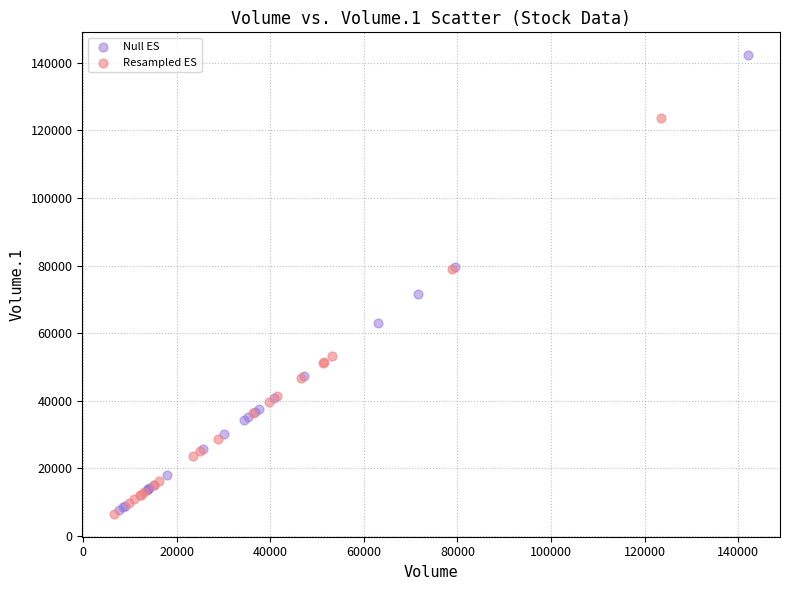

Which series reaches the maximum Y coordinate?

Null ES